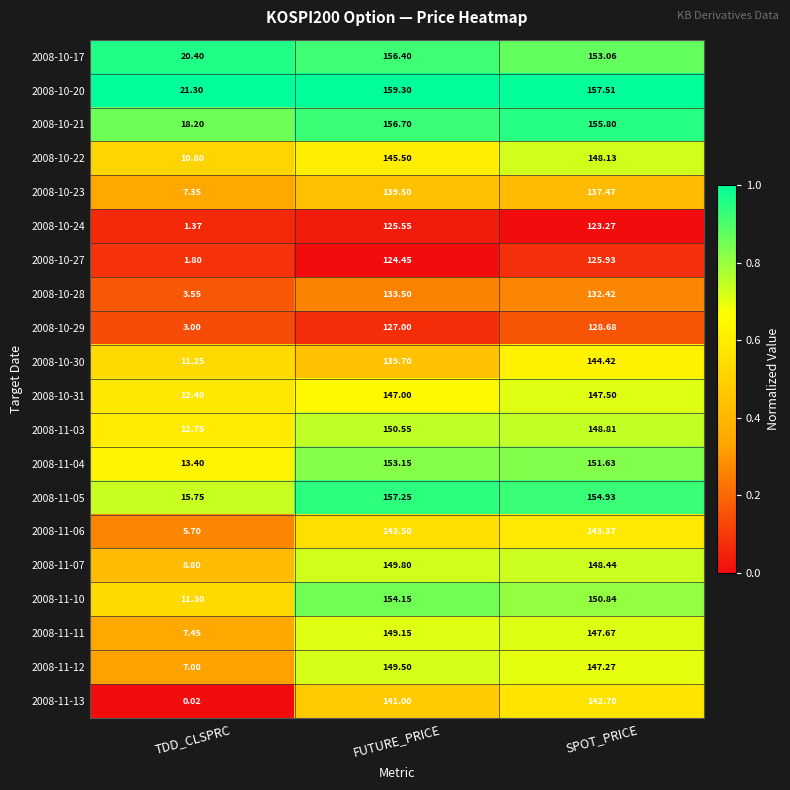

What is the difference between the highest and lowest values at TDD_CLSPRC?

21.3